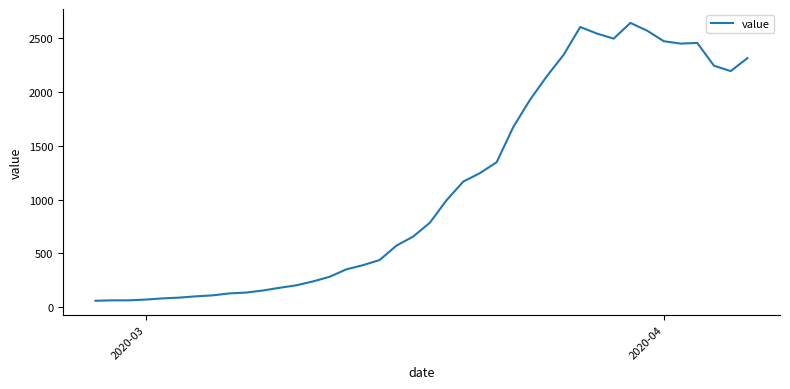

What is the difference between the maximum and minimum values?

2577